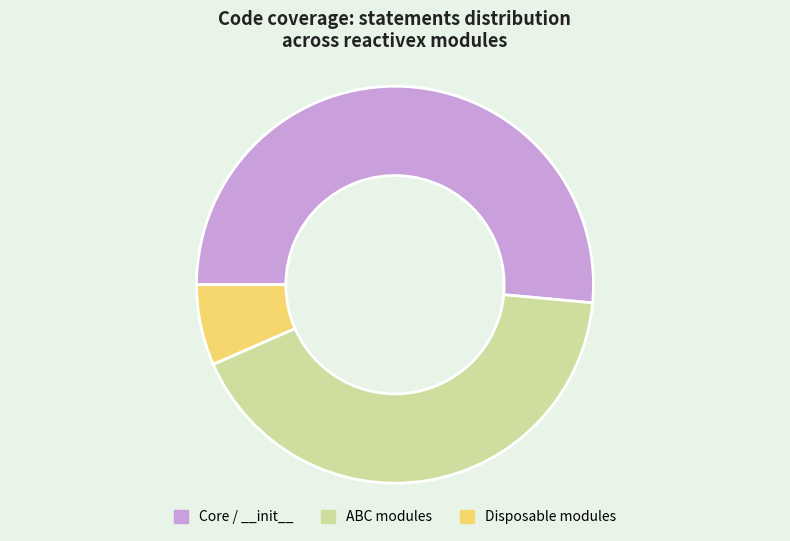

True or false: Core / __init__ accounts for 51% of the total.

True